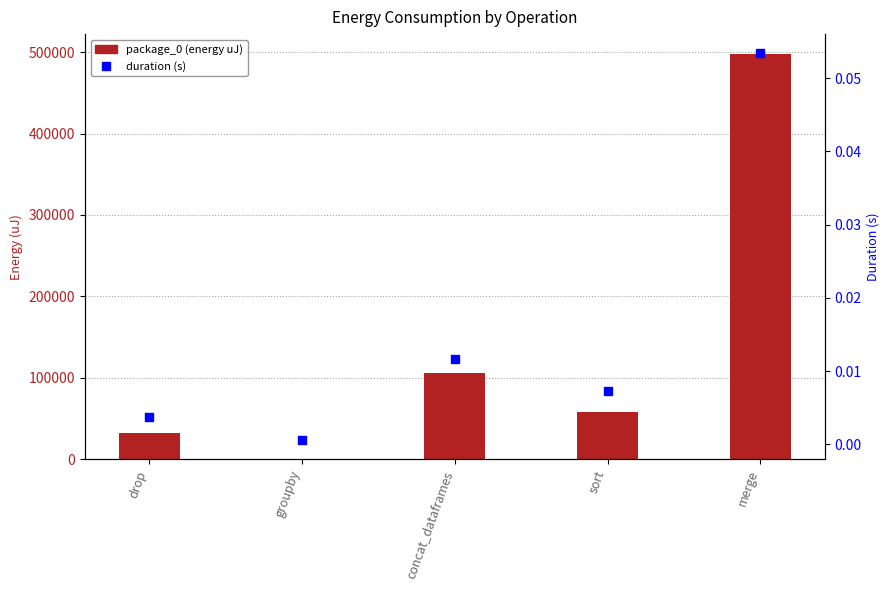

Is the value of duration at sort greater than the value of package_0 at drop?

No